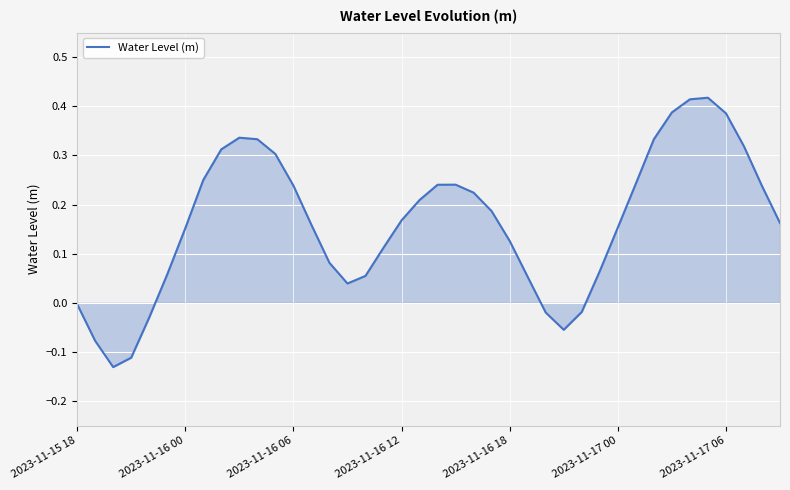

What is the difference between the maximum and minimum values?

0.5